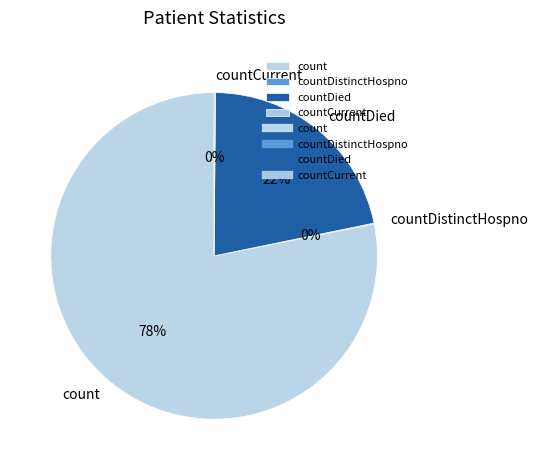

To the nearest percent, what is the difference between the largest and smallest slice percentages?

78%